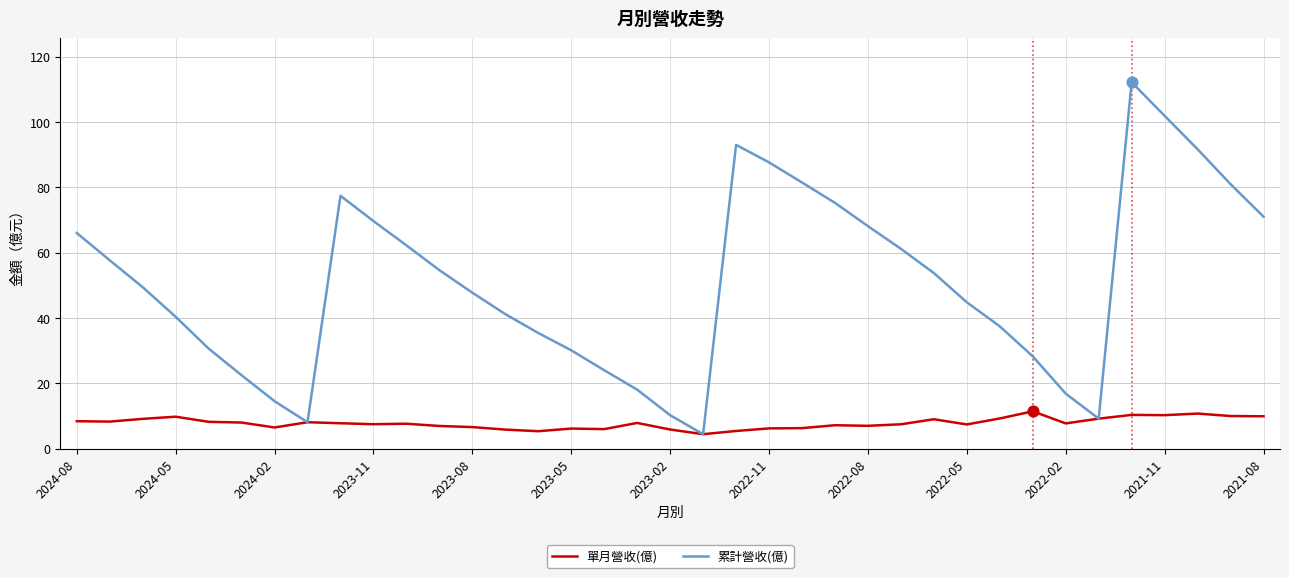

Which series has the largest total across all categories?

累計營收(億)